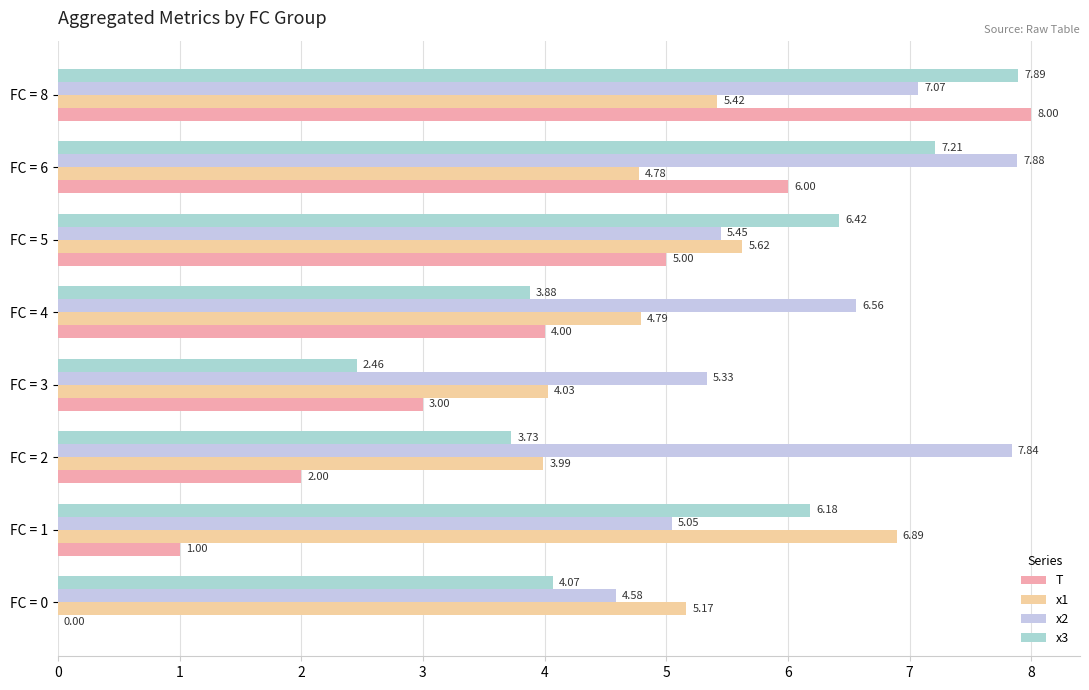

How many categories are shown in the chart?

8